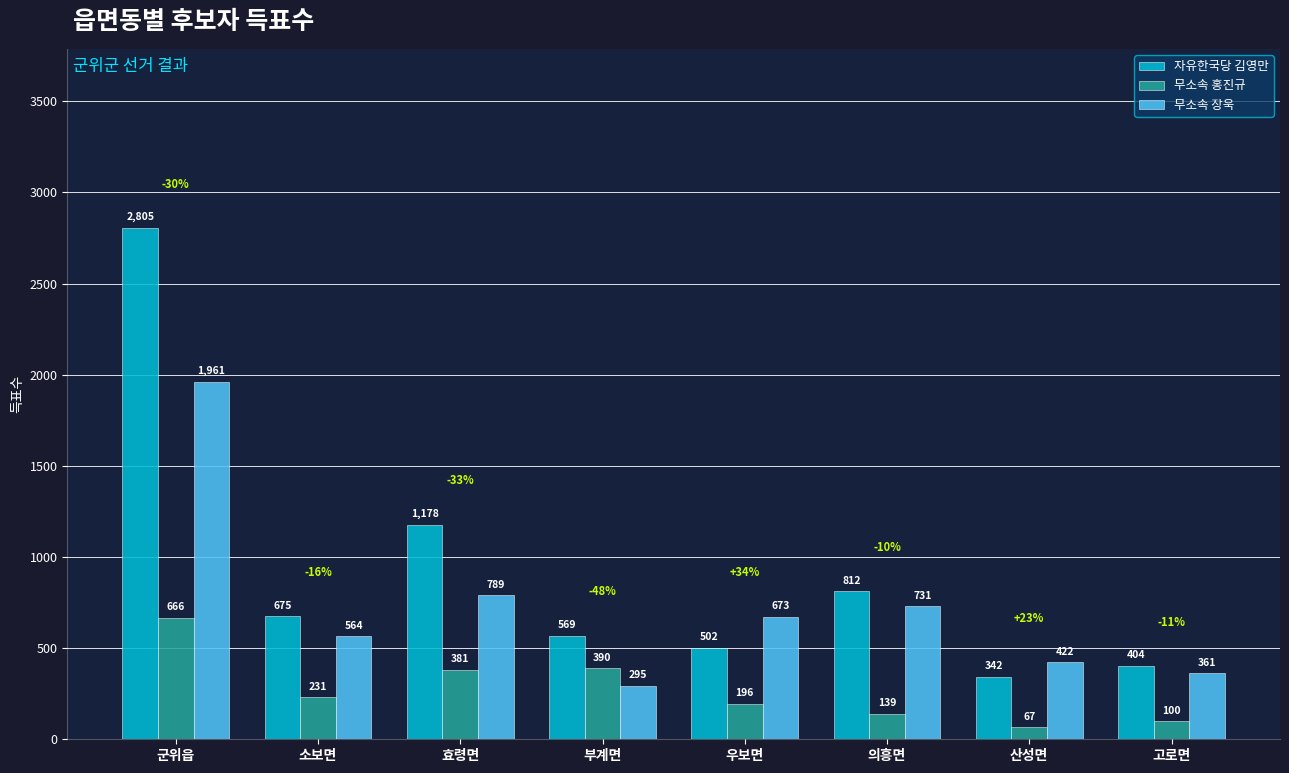

Reading left to right, list all the values displayed in this chart.

자유한국당 김영만: 군위읍=2805	소보면=675	효령면=1178	부계면=569	우보면=502	의흥면=812	산성면=342	고로면=404
무소속 홍진규: 군위읍=666	소보면=231	효령면=381	부계면=390	우보면=196	의흥면=139	산성면=67	고로면=100
무소속 장욱: 군위읍=1961	소보면=564	효령면=789	부계면=295	우보면=673	의흥면=731	산성면=422	고로면=361